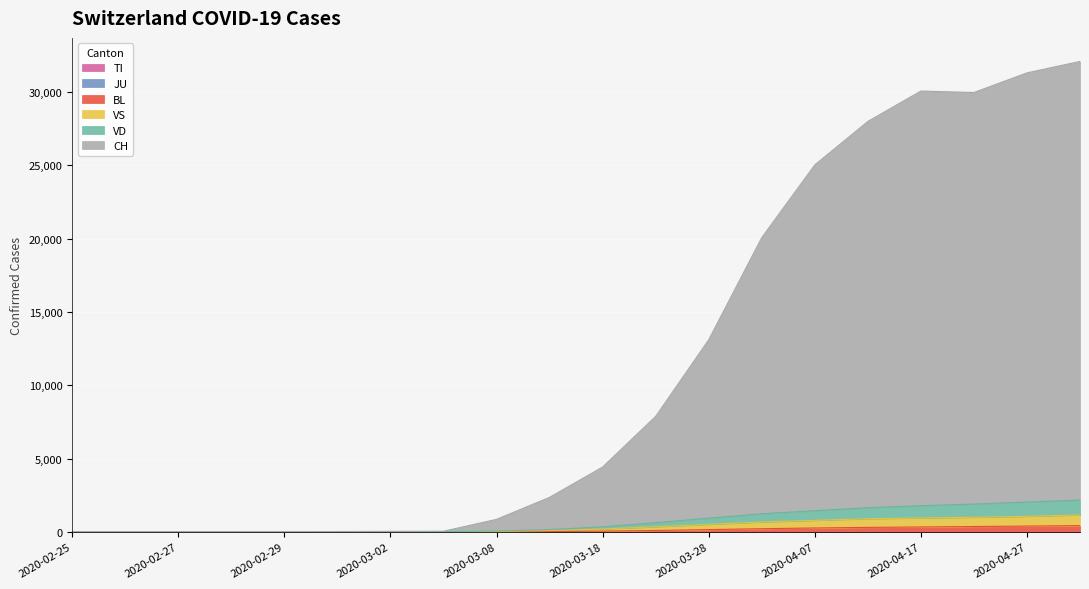

How many lines are shown in the chart?

6